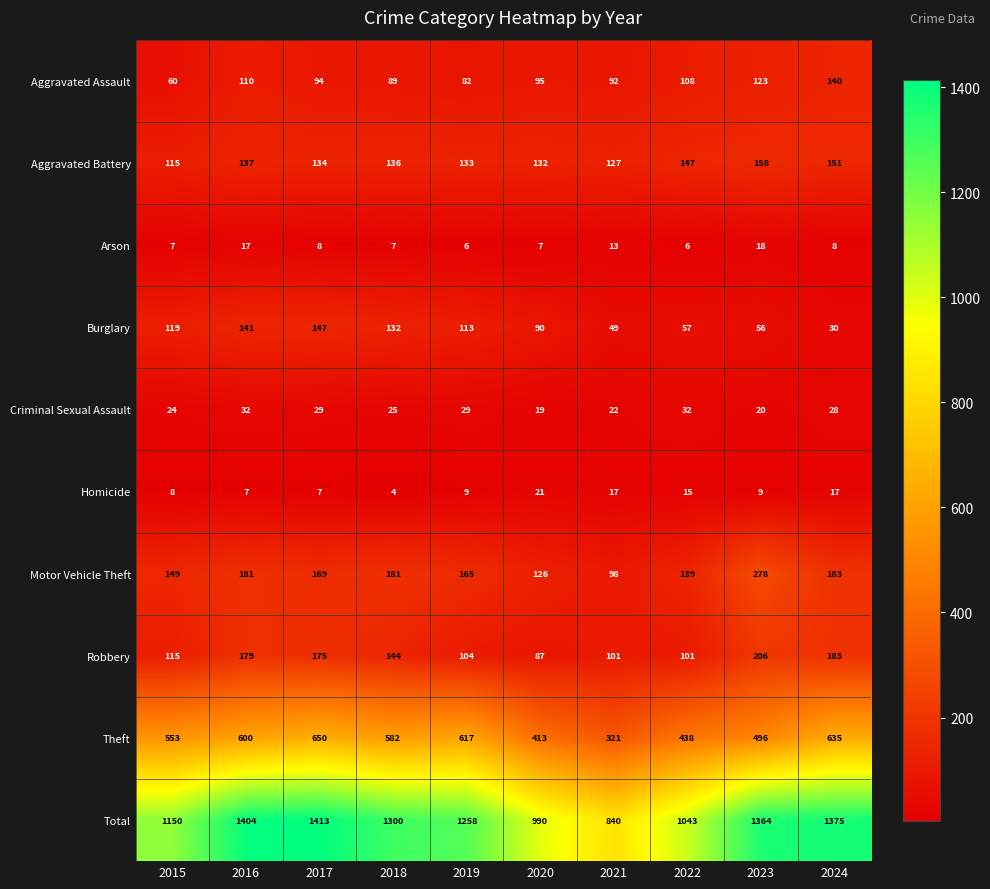

What is the difference between the highest and lowest values at 2017?

1406